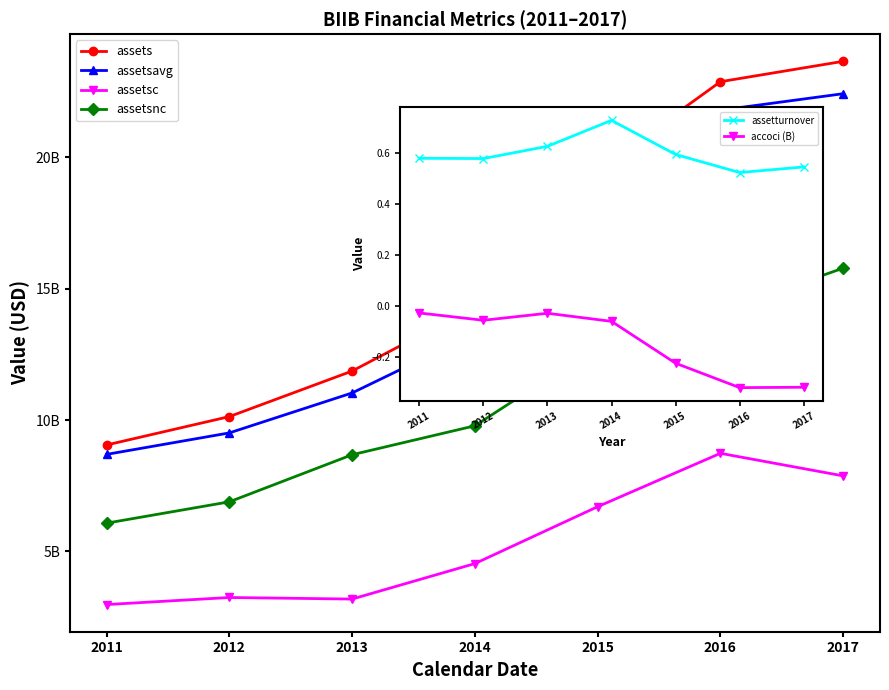

What value does the assetturnover series have at 2014?

0.7